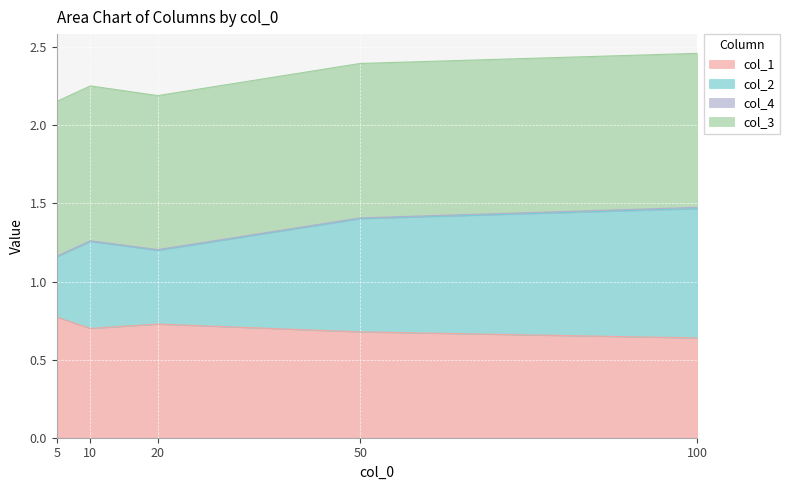

Which category has the lowest value across all series?

100